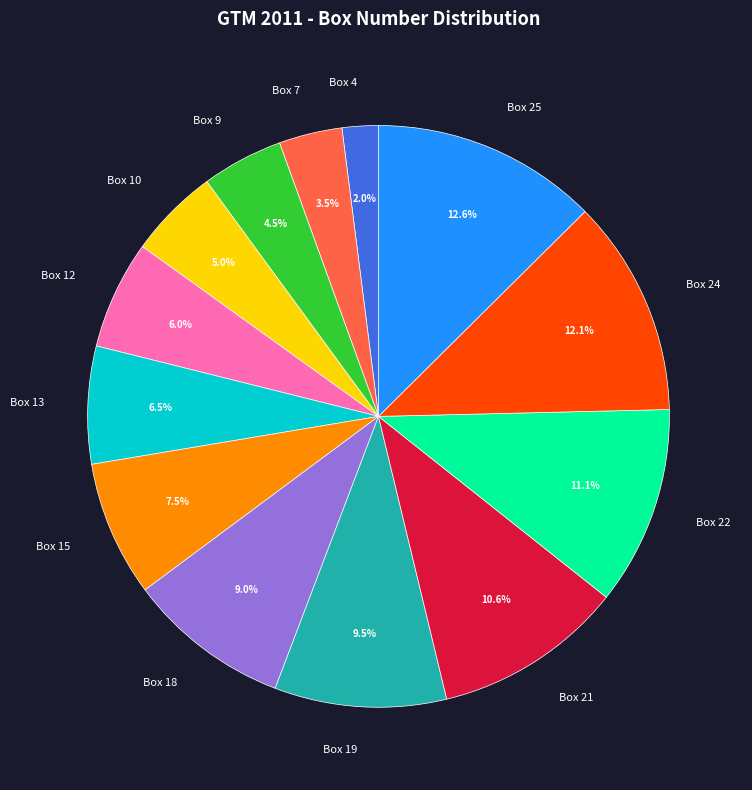

What is the ratio of the value at Box 9 to the value at Box 7?

1.3